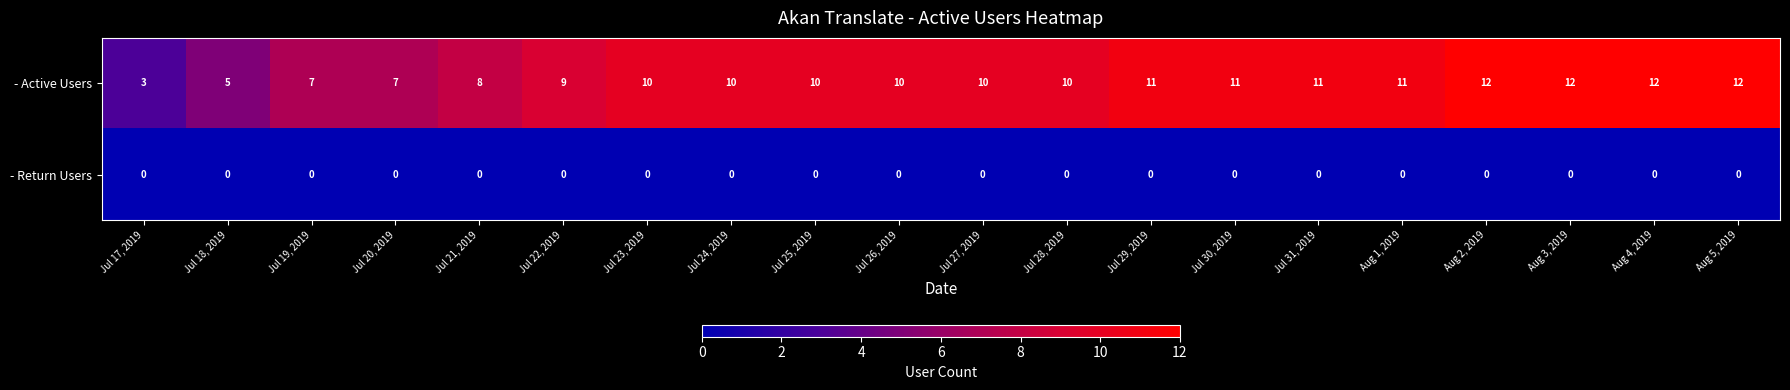

True or false: - Active Users has a value of 5 at Jul 18, 2019.

True